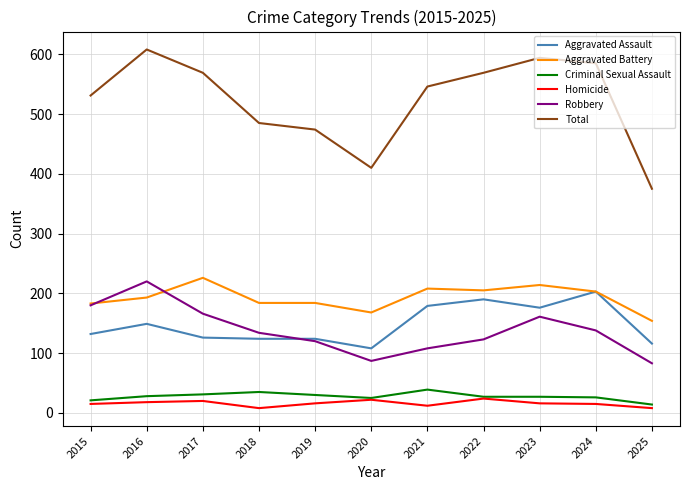

Which category has the highest value across all series?

2016